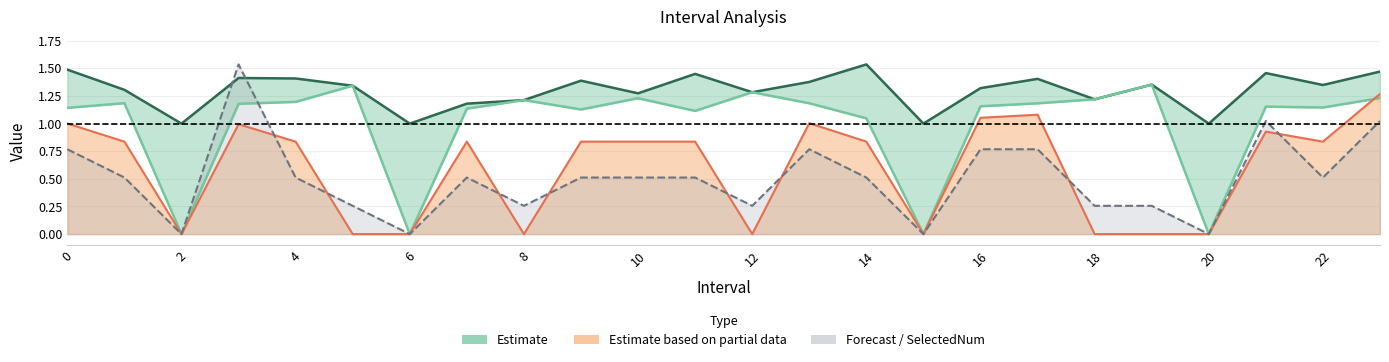

How many lines are shown in the chart?

4